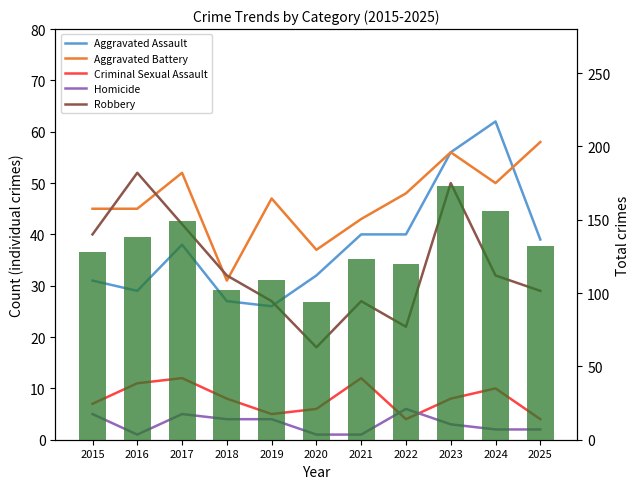

What value does the Criminal Sexual Assault series have at 2021?

12